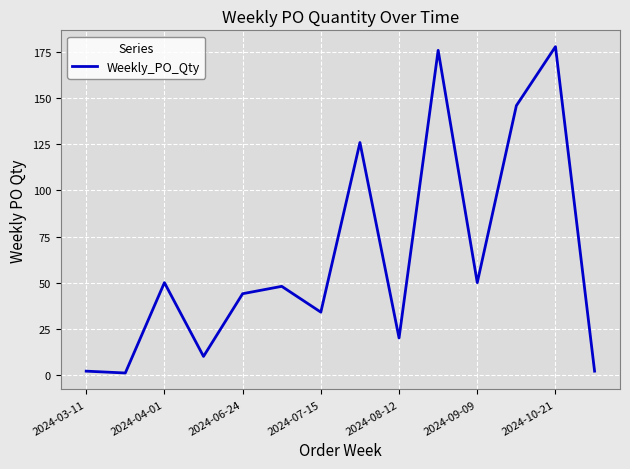

What is the greatest value displayed?

178